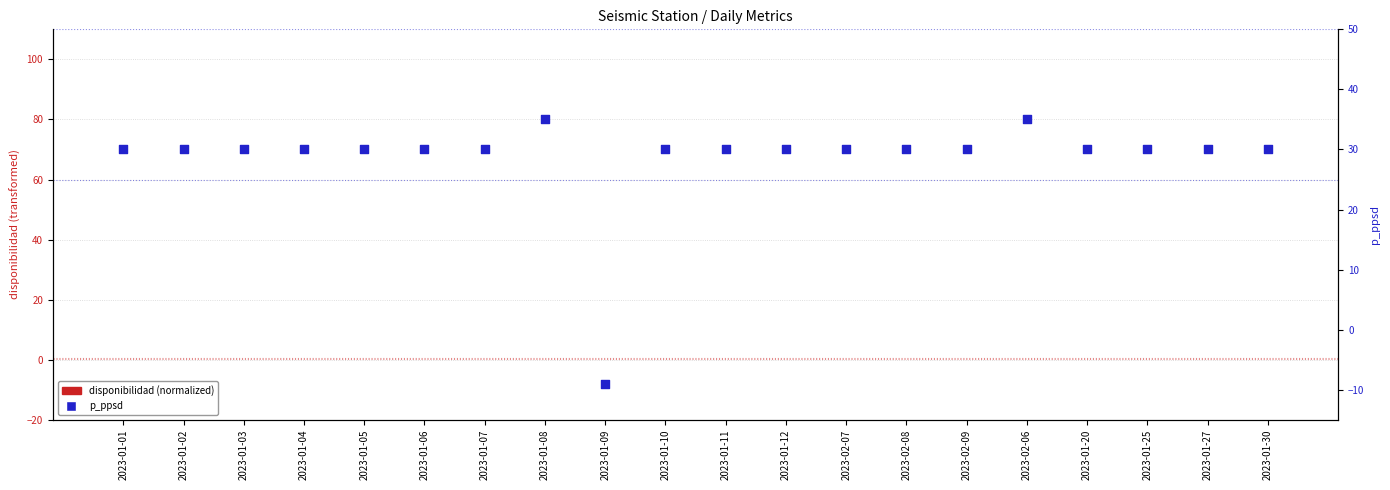

Which series reaches the minimum Y coordinate?

p_ppsd (percentile)